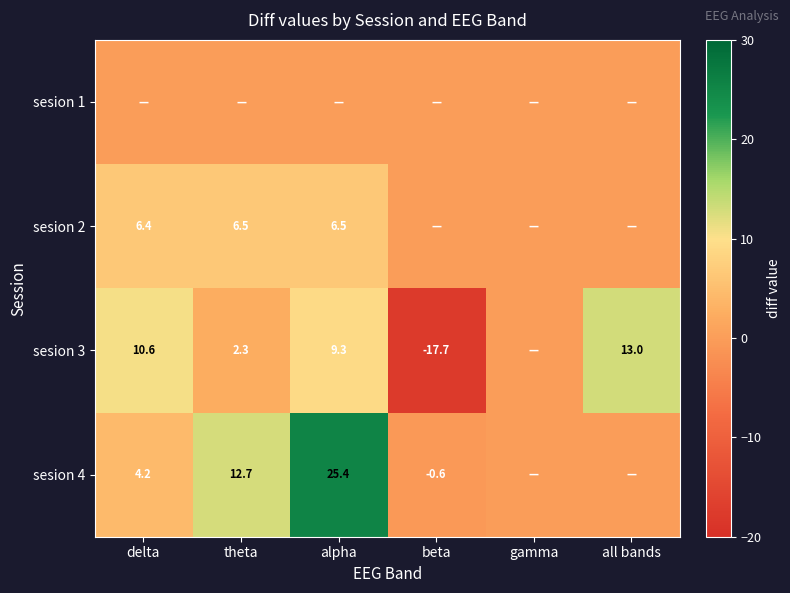

Which label corresponds to the smallest value in the chart?

beta